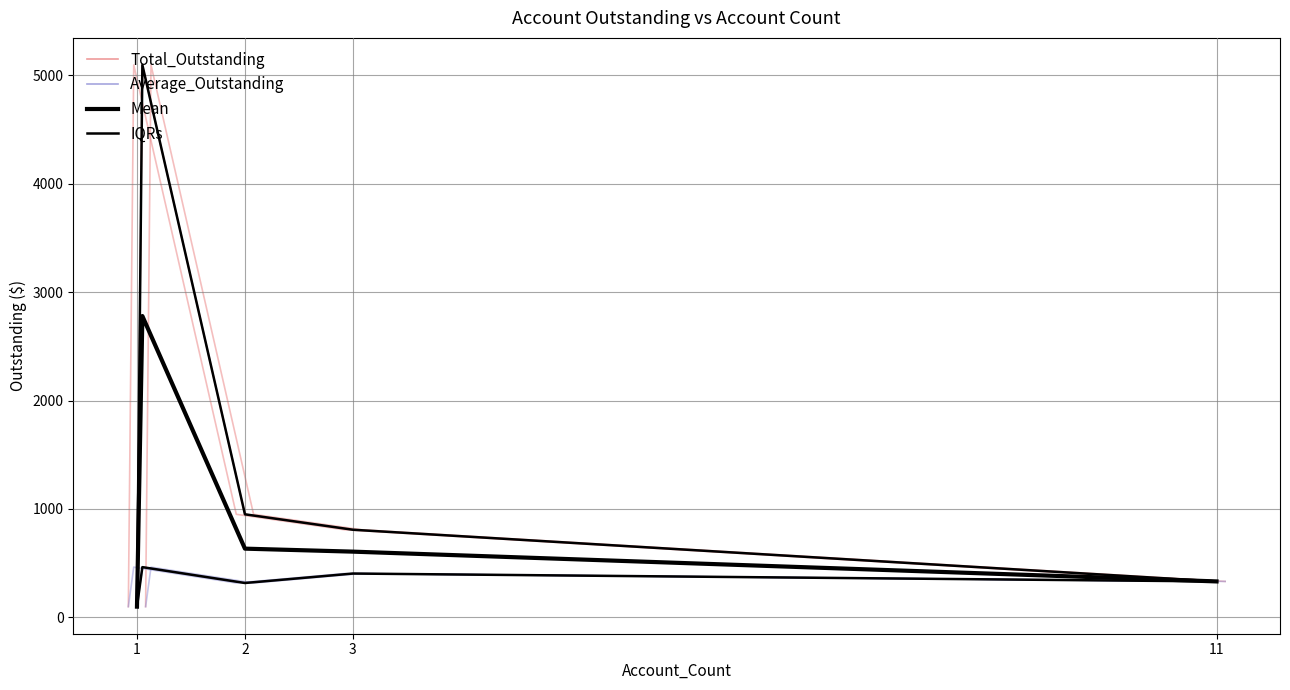

What is the maximum value shown in the chart?

5097.0